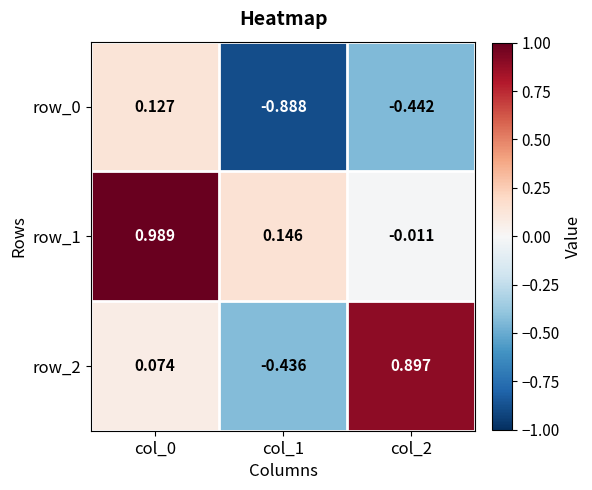

Is the value of row_2 at col_2 greater than the value of row_1 at col_2?

Yes